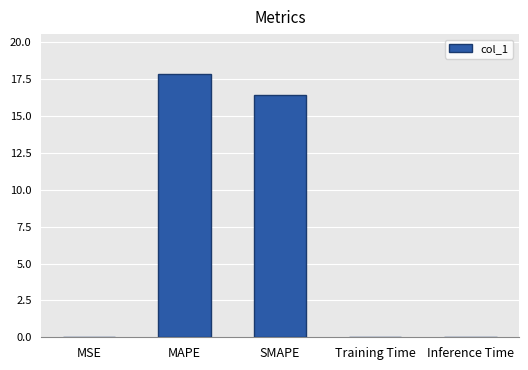

What is the greatest value displayed?

17.9